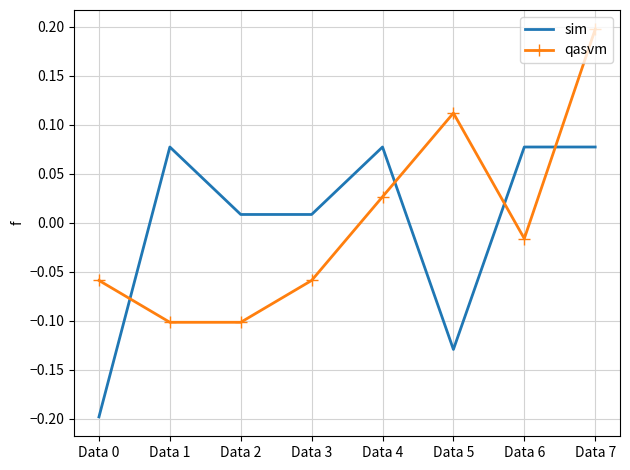

True or false: qasvm and sim intersect in this chart.

True